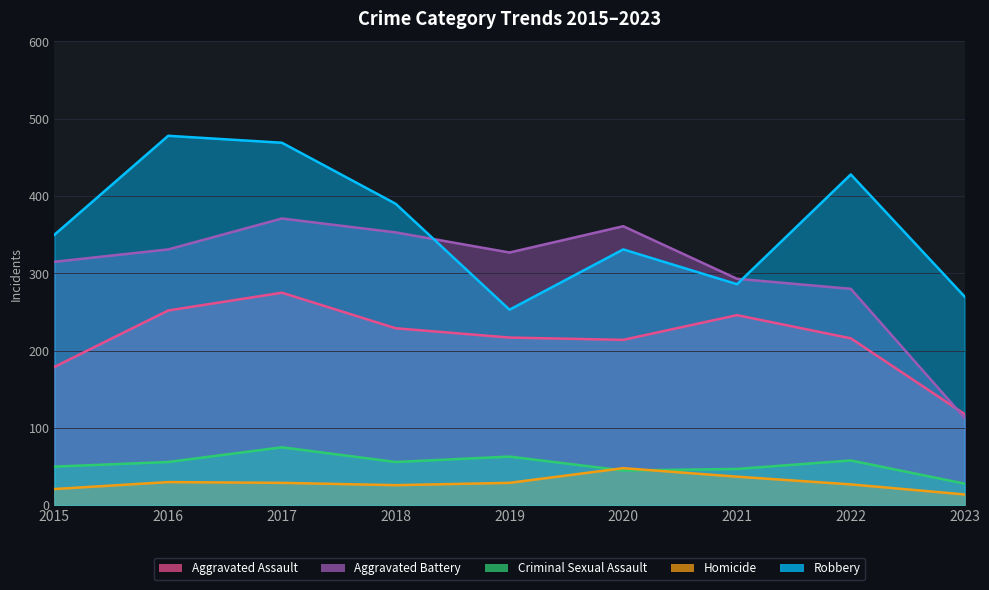

What is the highest value of the Criminal Sexual Assault series?

75